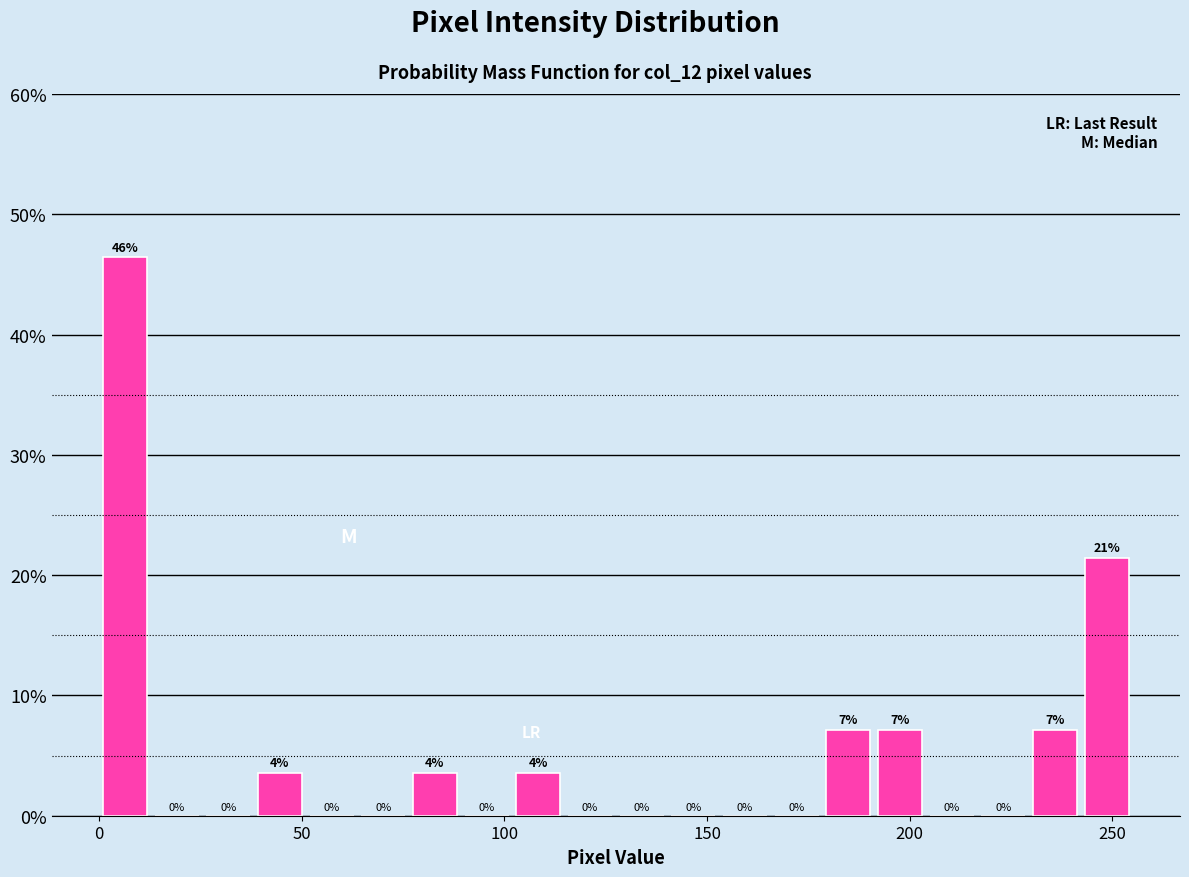

Read against the x-axis, roughly where is the centre of the tallest bar?

5